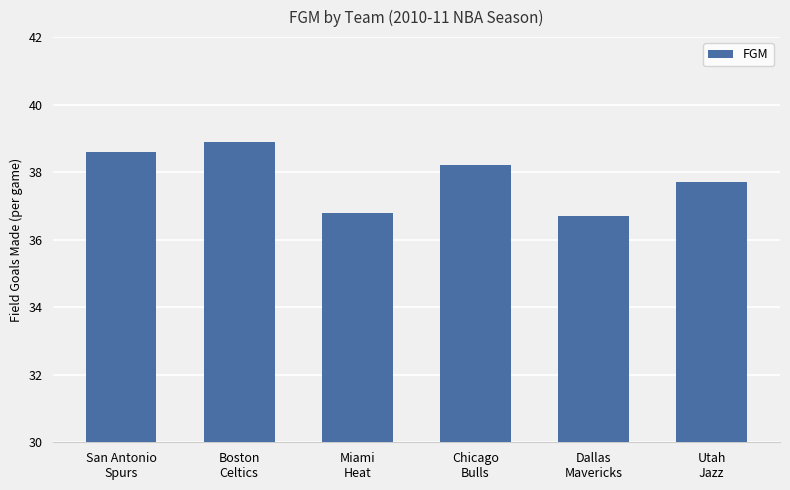

What is the value of the 5th bar from the left?

36.7